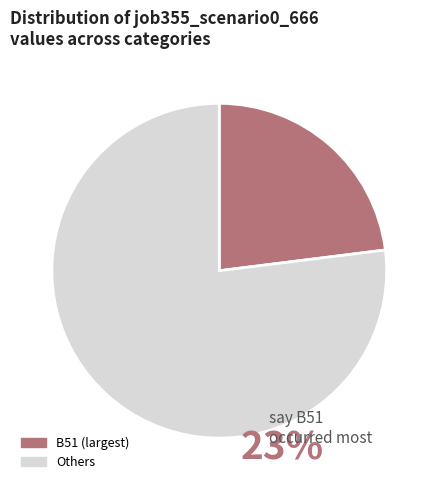

Does any single category account for the majority?

Yes